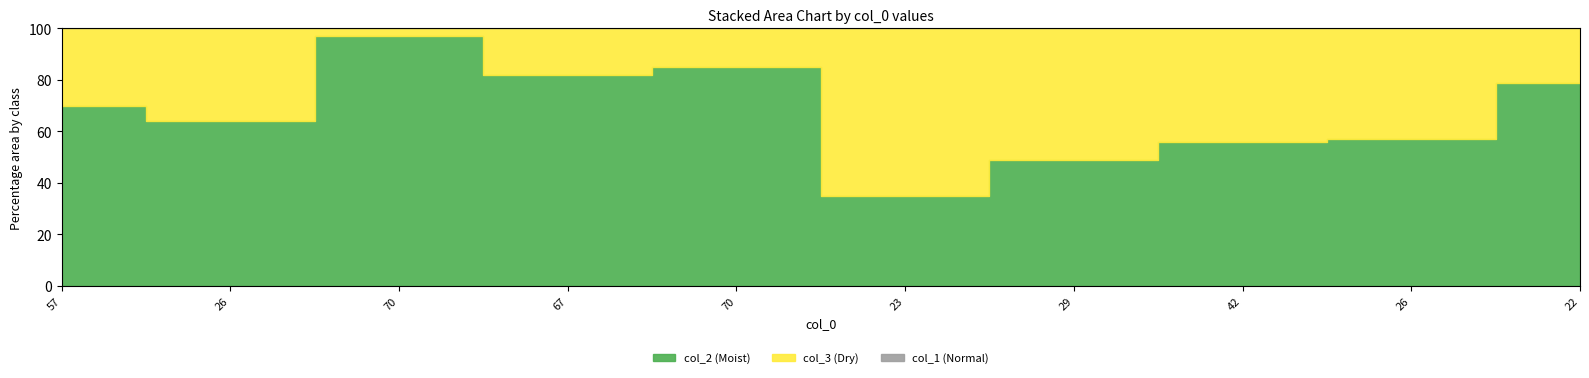

True or false: col_1 has more than 1 points higher than both neighbors.

True